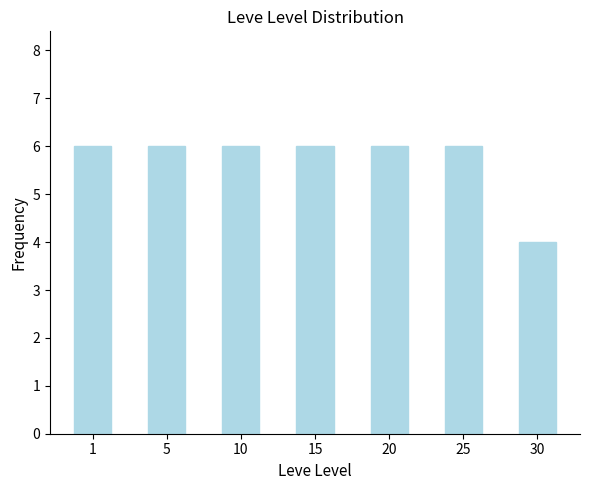

Are the bars horizontal?

No